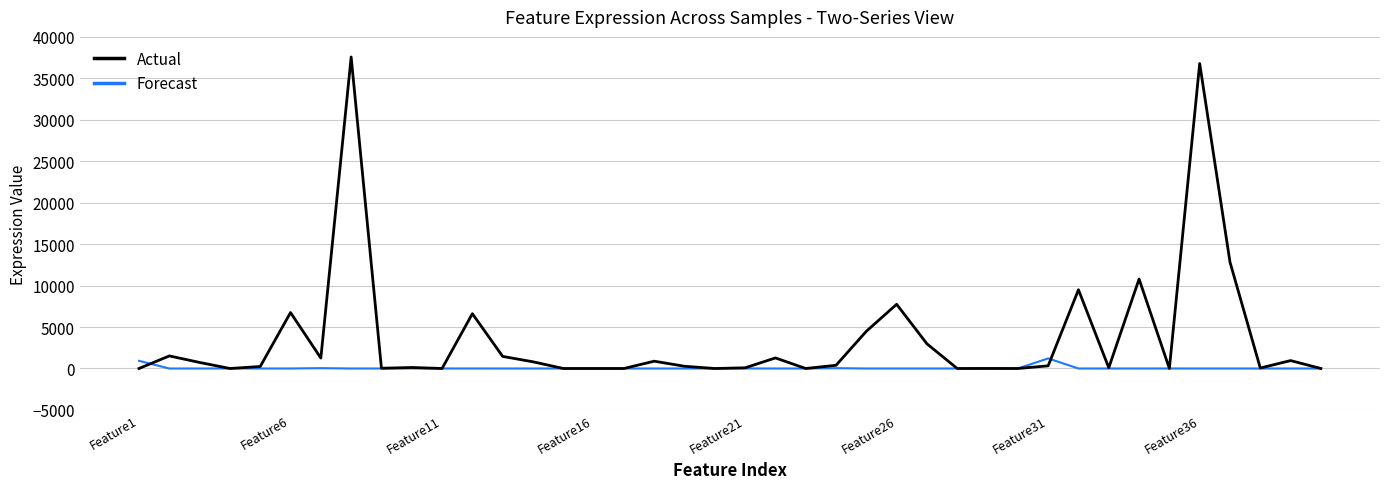

What is the sum of all Forecast values?

2253